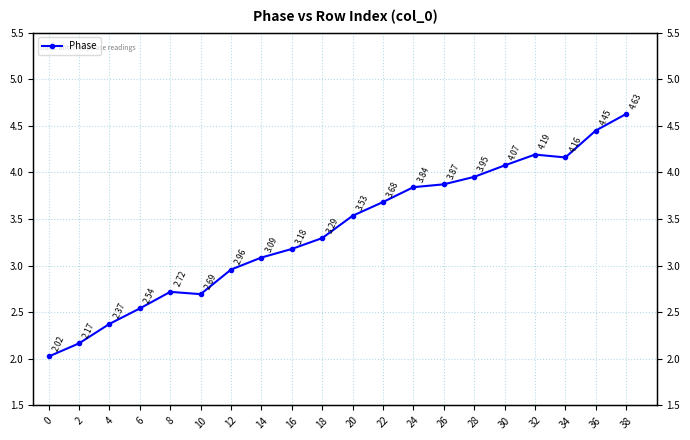

What is the smallest value displayed?

2.0